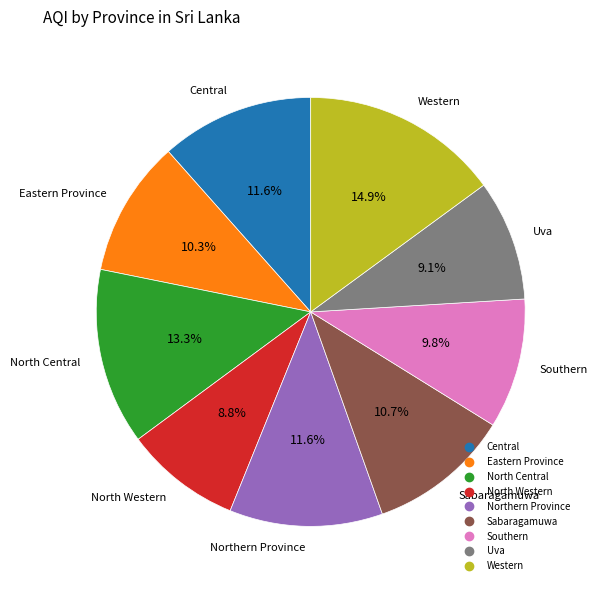

To the nearest percent, what is the average slice percentage?

11%